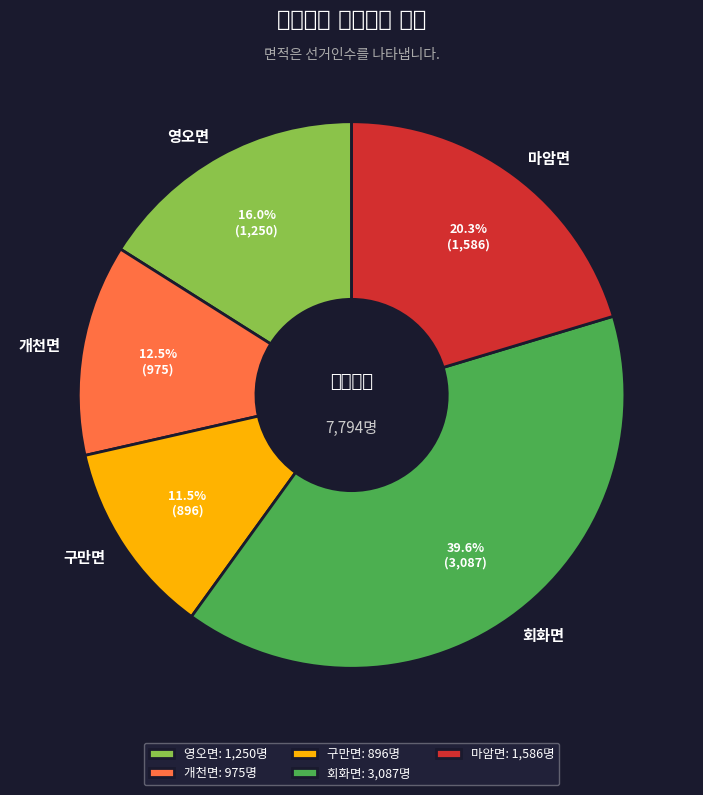

To the nearest percent, what percentage of the pie is 마암면?

20%